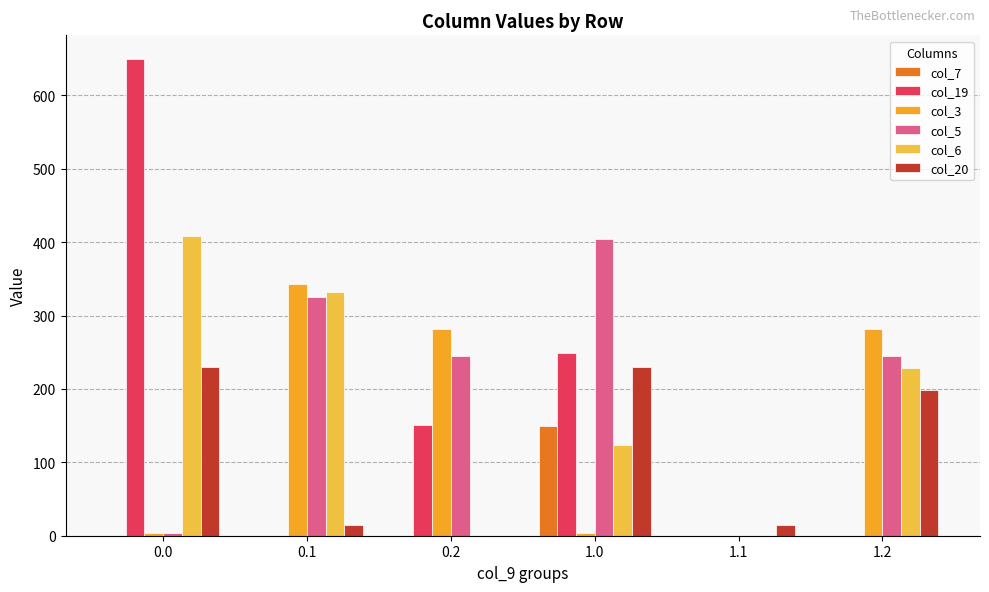

What is the label of the 4th bar from the left?

1.0